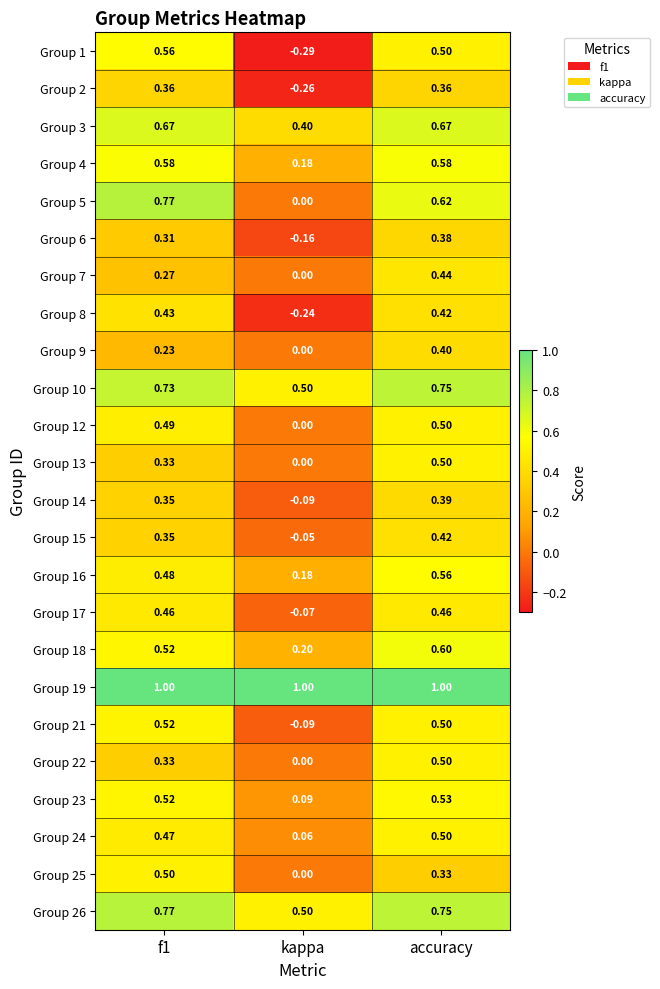

At how many categories does at least one series exceed 0?

3